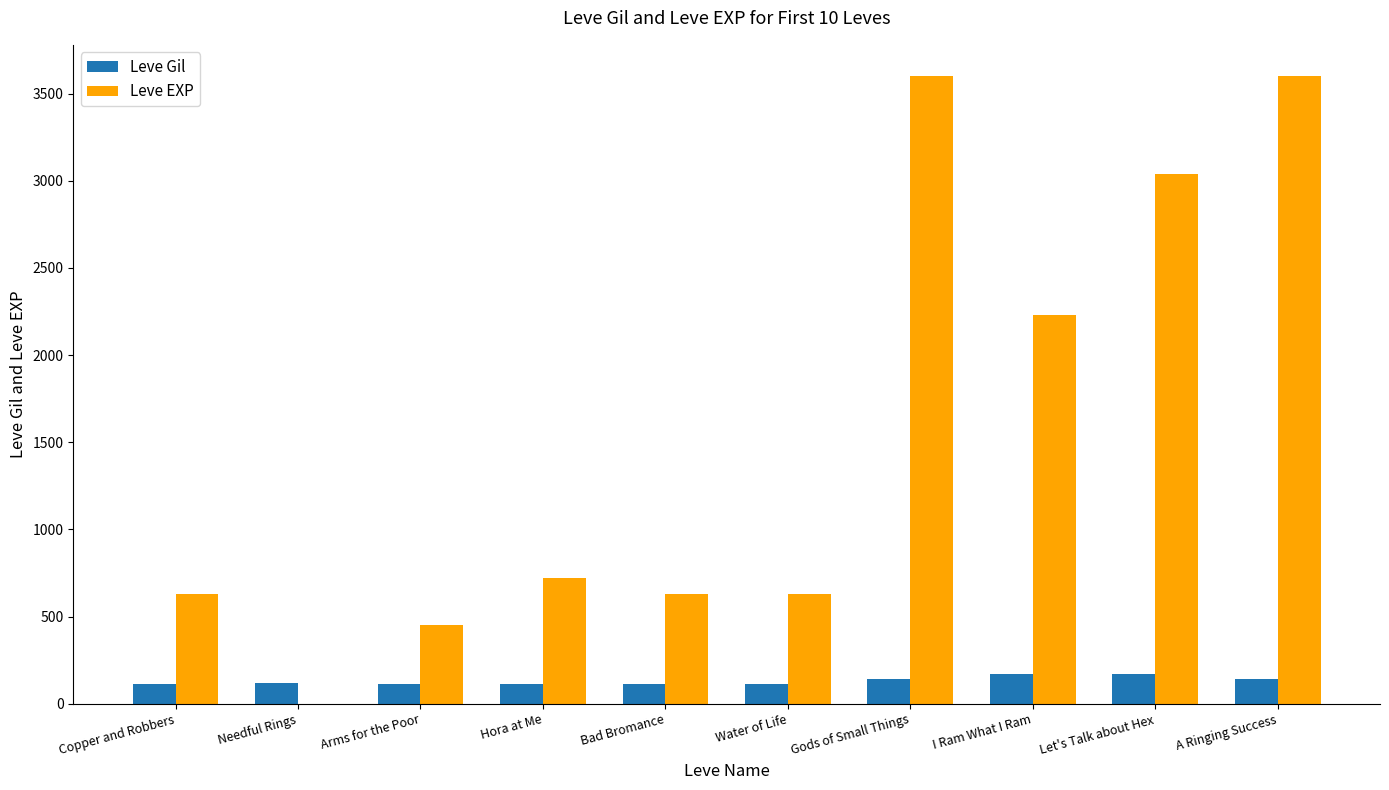

Between Water of Life and I Ram What I Ram, which series saw the biggest shift?

Leve EXP